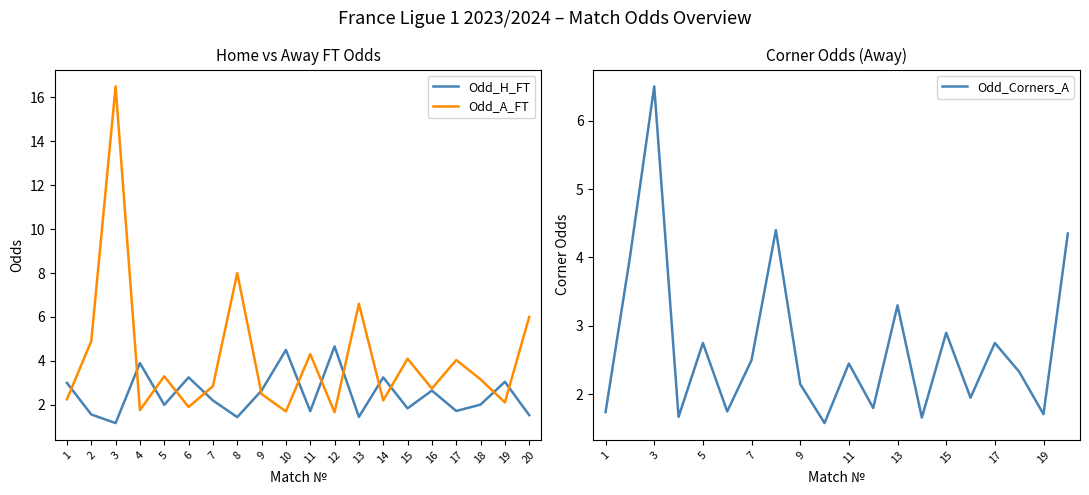

True or false: Odd_A_FT has a value of 4.4 at 5.

False